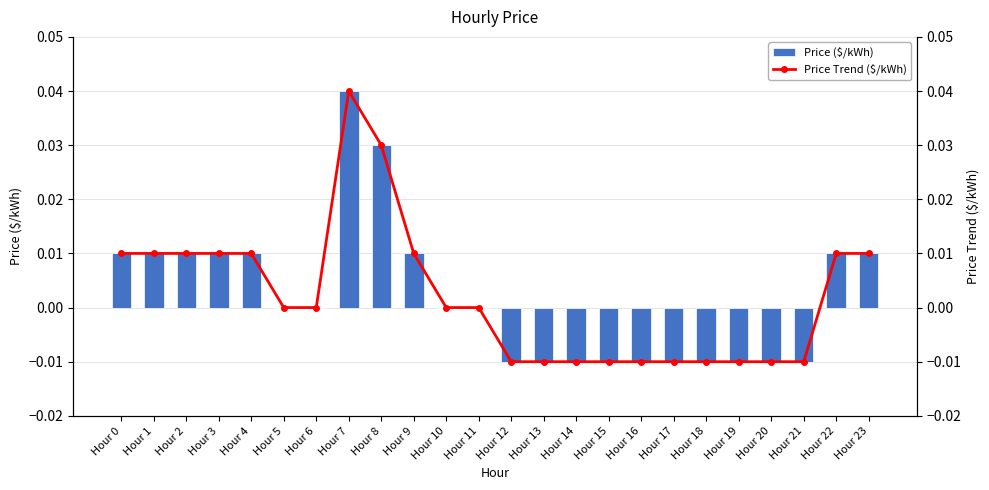

List the series in order of their peak value, highest first.

Price ($/kWh), Price Trend ($/kWh)